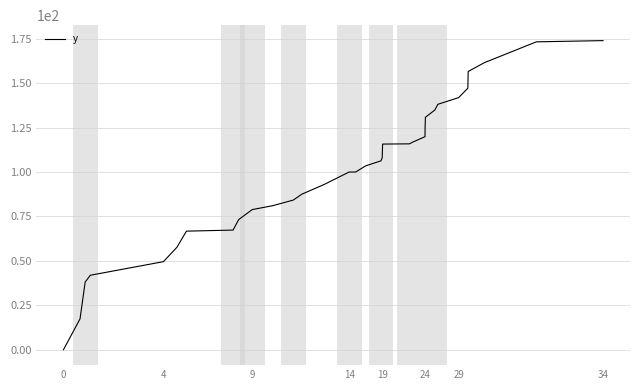

What is the difference between the maximum and minimum values?

173.9